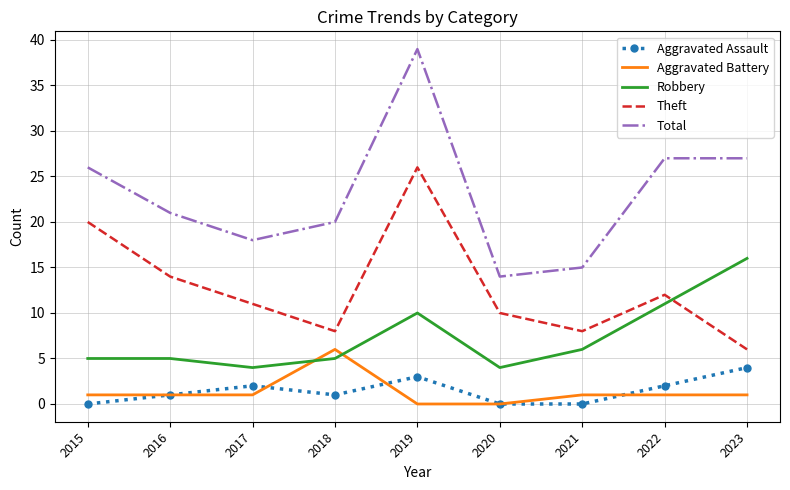

What is the spread (max minus min) of values at 2015?

26